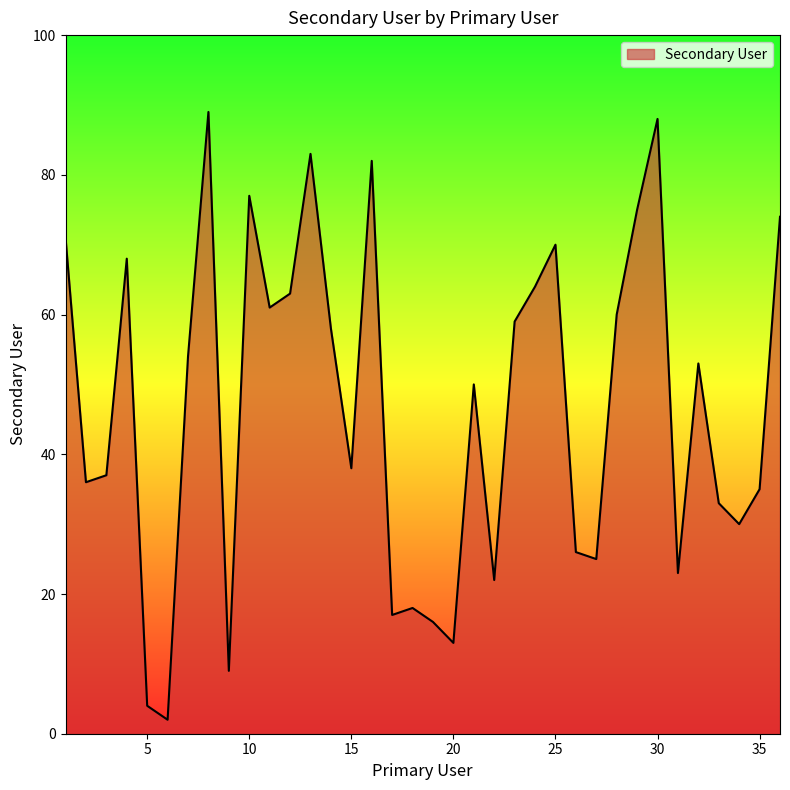

What is the greatest value displayed?

89